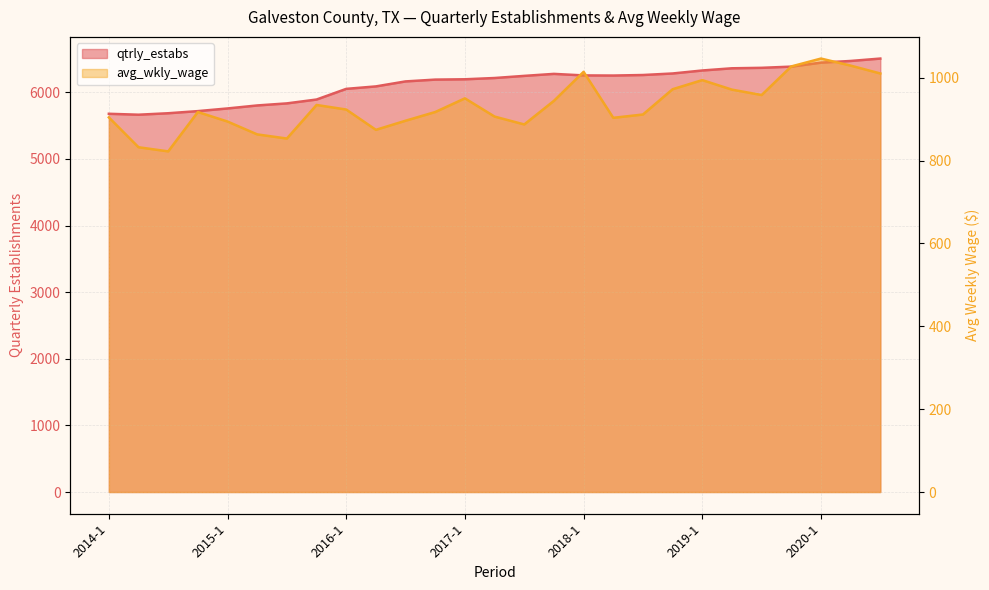

Reading left to right, what are all the values shown in this chart?

qtrly_estabs: 2014-1=5679	2014-2=5665	2014-3=5687	2014-4=5719	2015-1=5759	2015-2=5804	2015-3=5835	2015-4=5893	2016-1=6053	2016-2=6090	2016-3=6165	2016-4=6192	2017-1=6197	2017-2=6216	2017-3=6248	2017-4=6278	2018-1=6255	2018-2=6253	2018-3=6261	2018-4=6284	2019-1=6329	2019-2=6362	2019-3=6369	2019-4=6387	2020-1=6447	2020-2=6472	2020-3=6508
avg_wkly_wage: 2014-1=904	2014-2=832	2014-3=822	2014-4=917	2015-1=894	2015-2=863	2015-3=853	2015-4=934	2016-1=923	2016-2=874	2016-3=896	2016-4=917	2017-1=950	2017-2=906	2017-3=887	2017-4=944	2018-1=1014	2018-2=903	2018-3=911	2018-4=972	2019-1=994	2019-2=971	2019-3=958	2019-4=1027	2020-1=1046	2020-2=1029	2020-3=1010